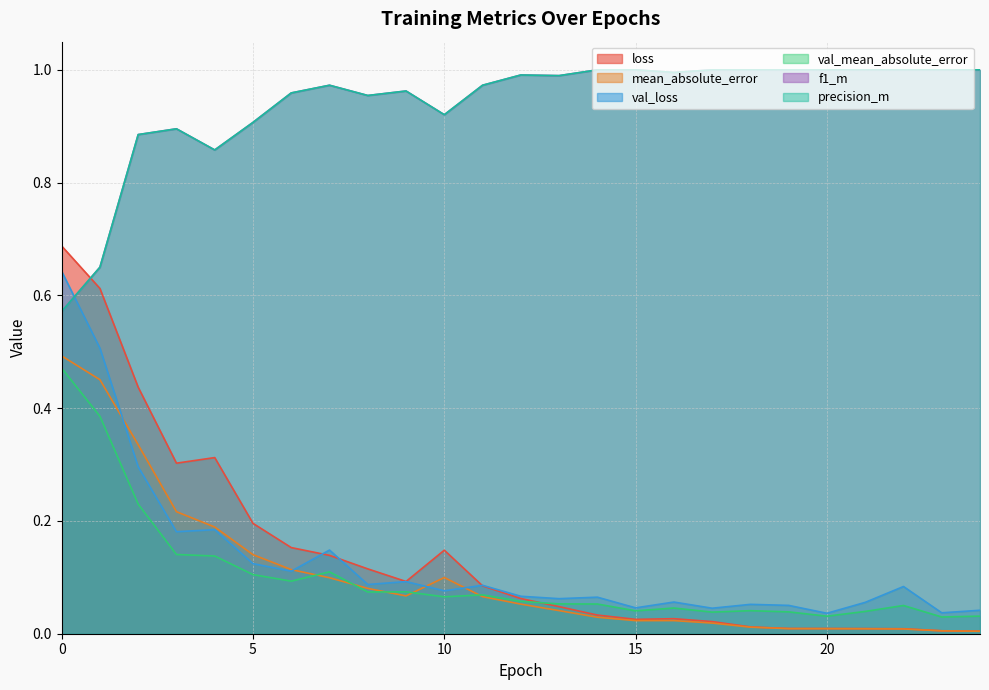

Between which two adjacent categories do loss and precision_m first intersect?

0 and 1